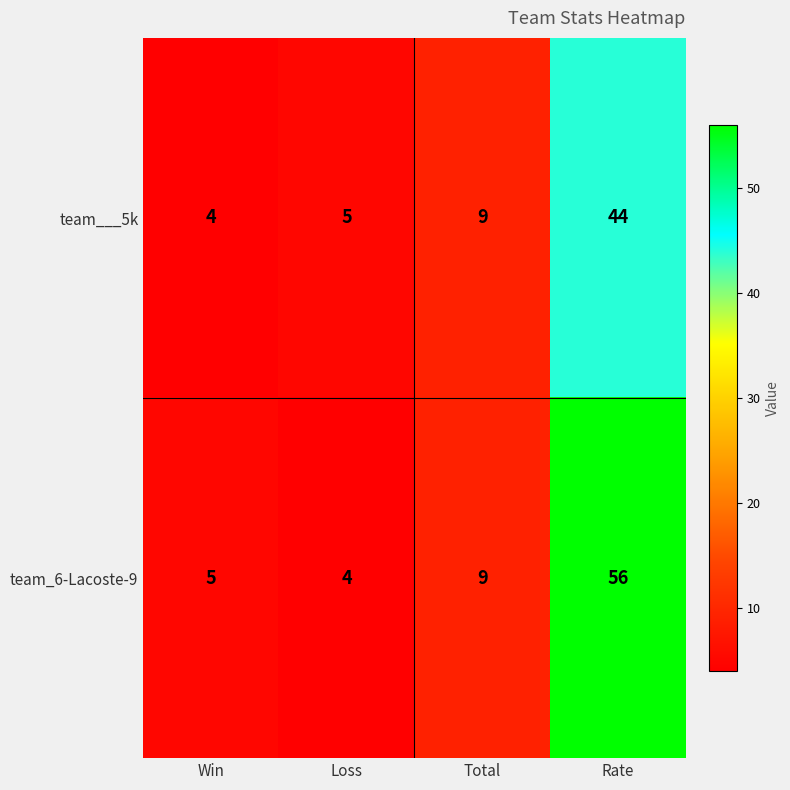

Between Win and Total, which series saw the biggest shift?

team___5k